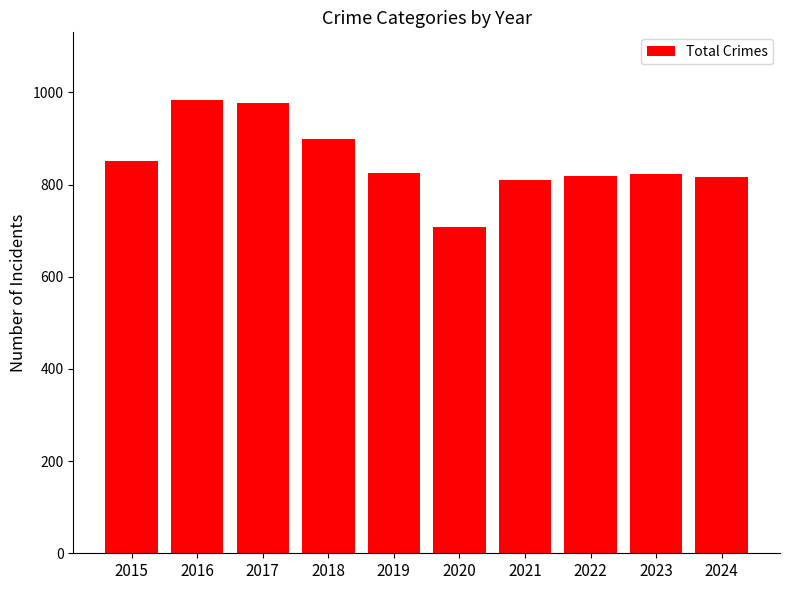

What is the sum of all values?

8514